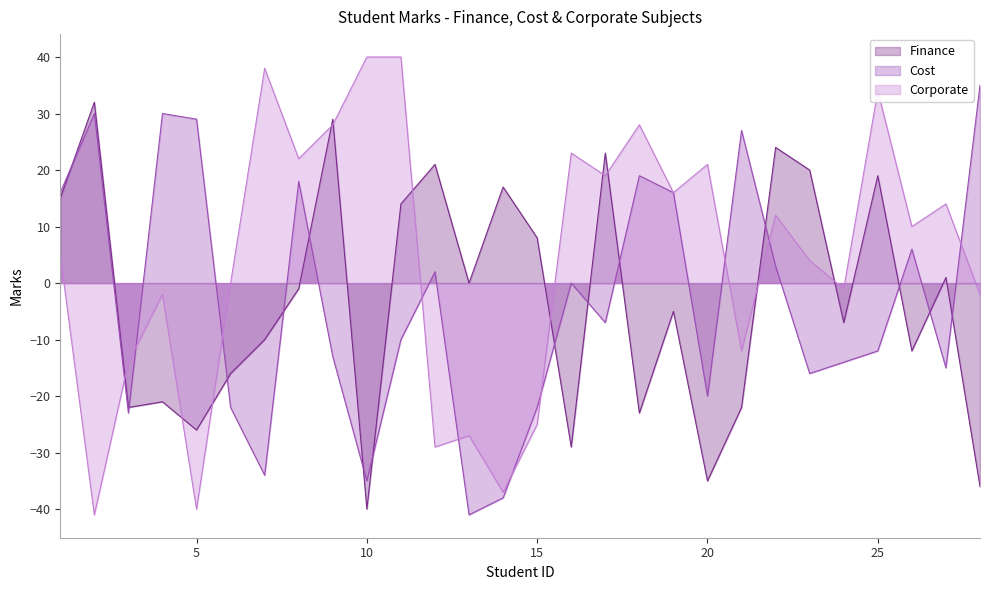

Rank the series at 5 from highest to lowest value.

Cost, Finance, Corporate